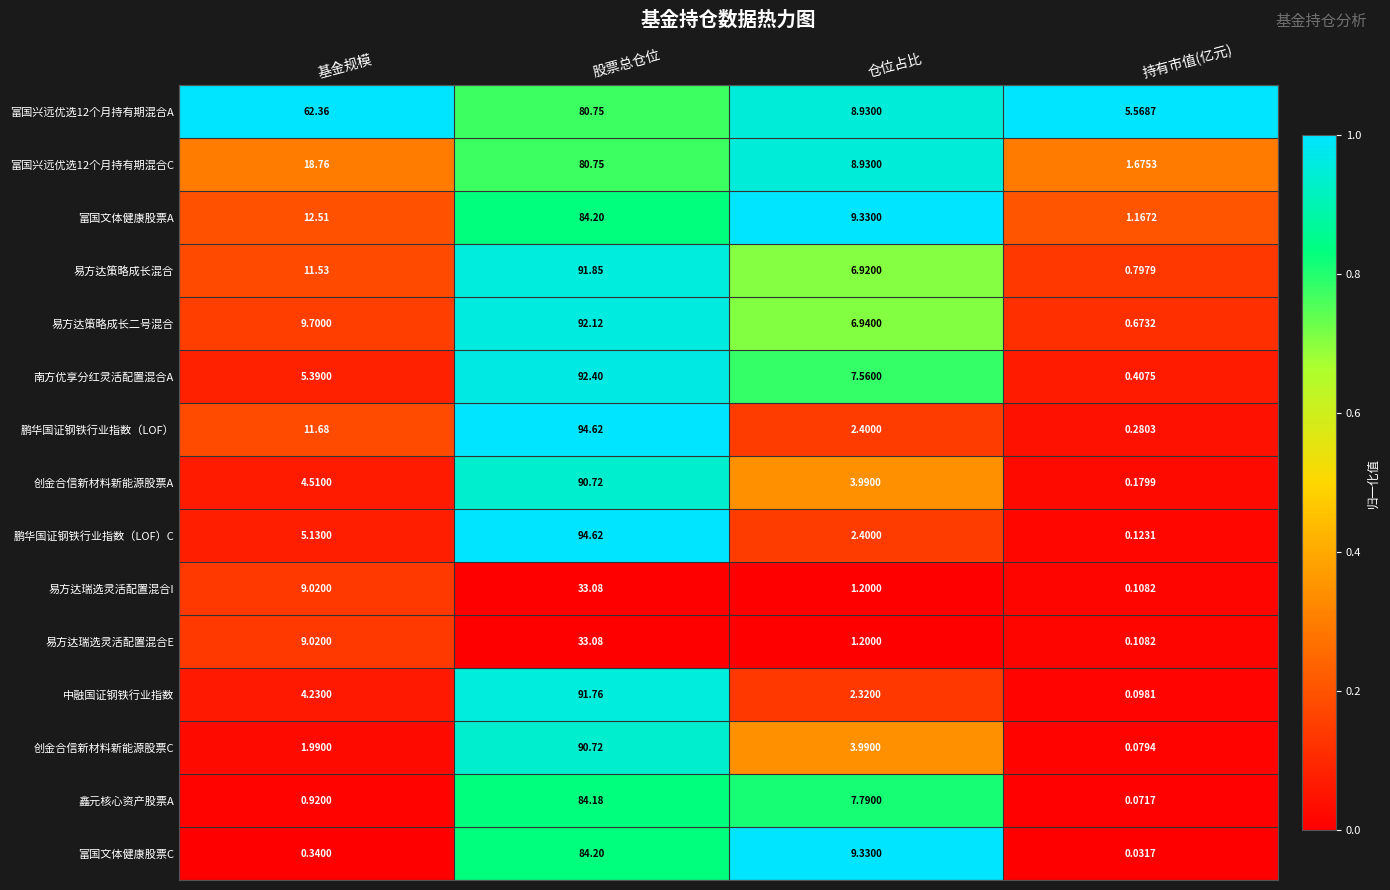

Between 基金规模 and 仓位占比, which series saw the biggest shift?

富国兴远优选12个月持有期混合A